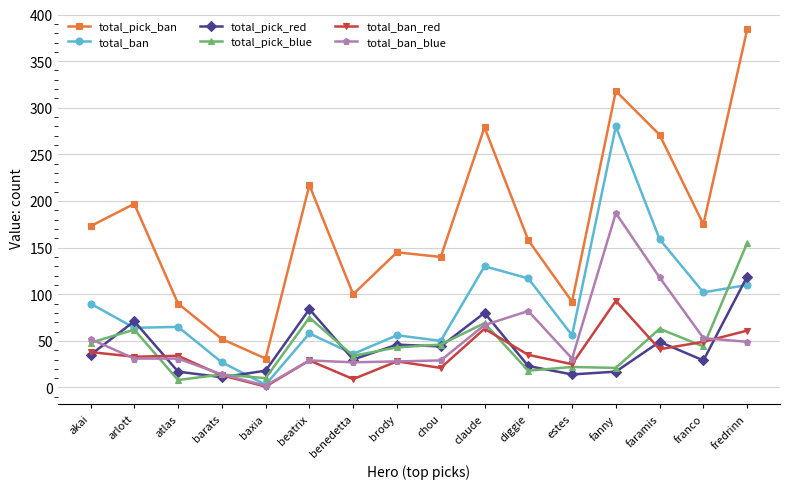

What value does the total_pick_blue series have at akai, to the nearest 50?

50